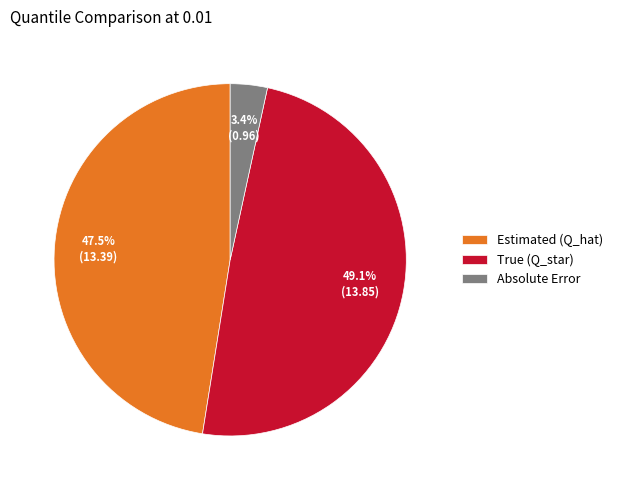

Which has a higher value, True (Q_star) or Estimated (Q_hat)?

True (Q_star)